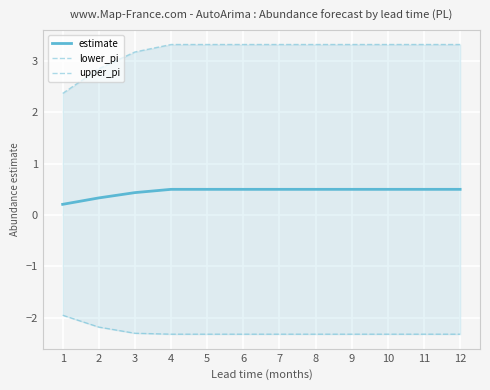

What are all the series names shown in the legend?

estimate, lower_pi, upper_pi